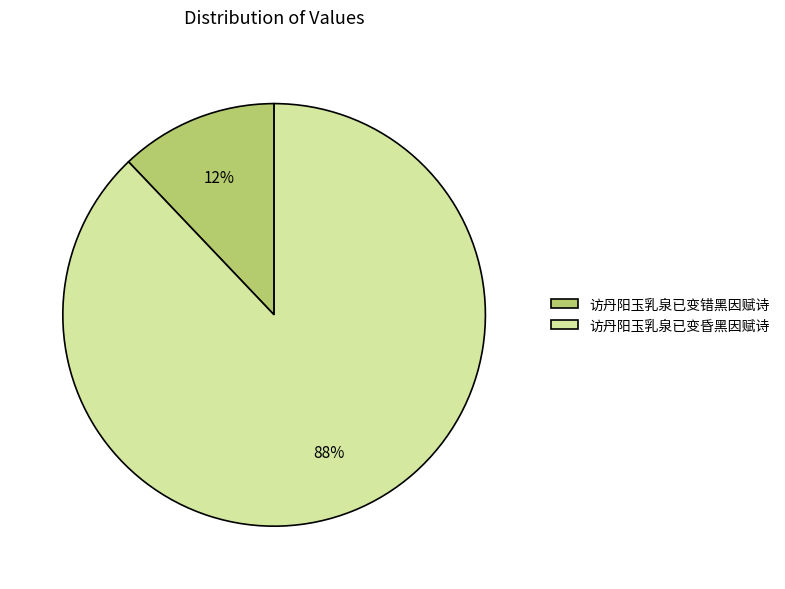

What is the largest slice in the pie chart?

访丹阳玉乳泉已变昏黑因赋诗